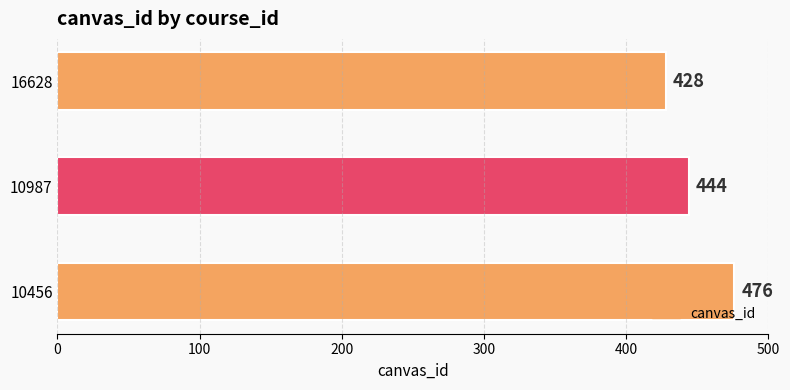

How many data points are less than 444?

1